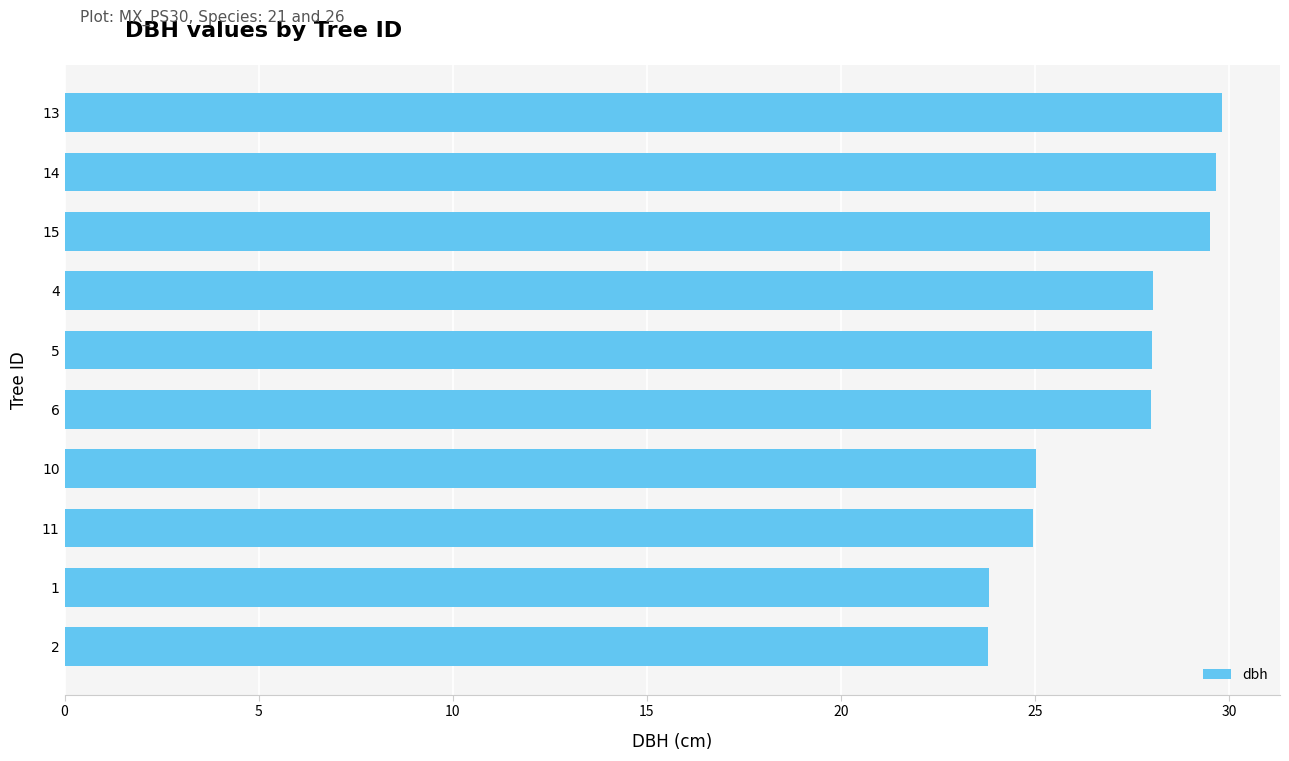

Is it true that the value at 11 is 24.9?

True